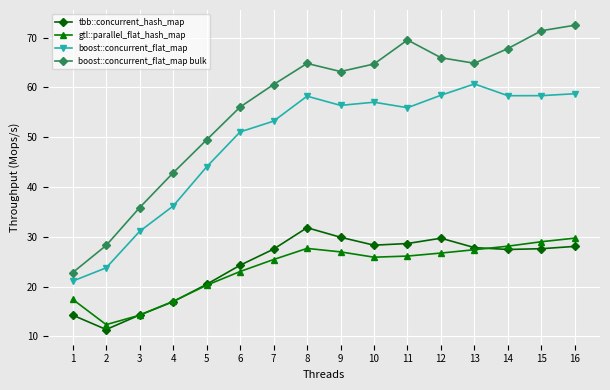

What is the difference between the maximum and second lowest values in the gtl::parallel_flat_hash_map series?

15.5